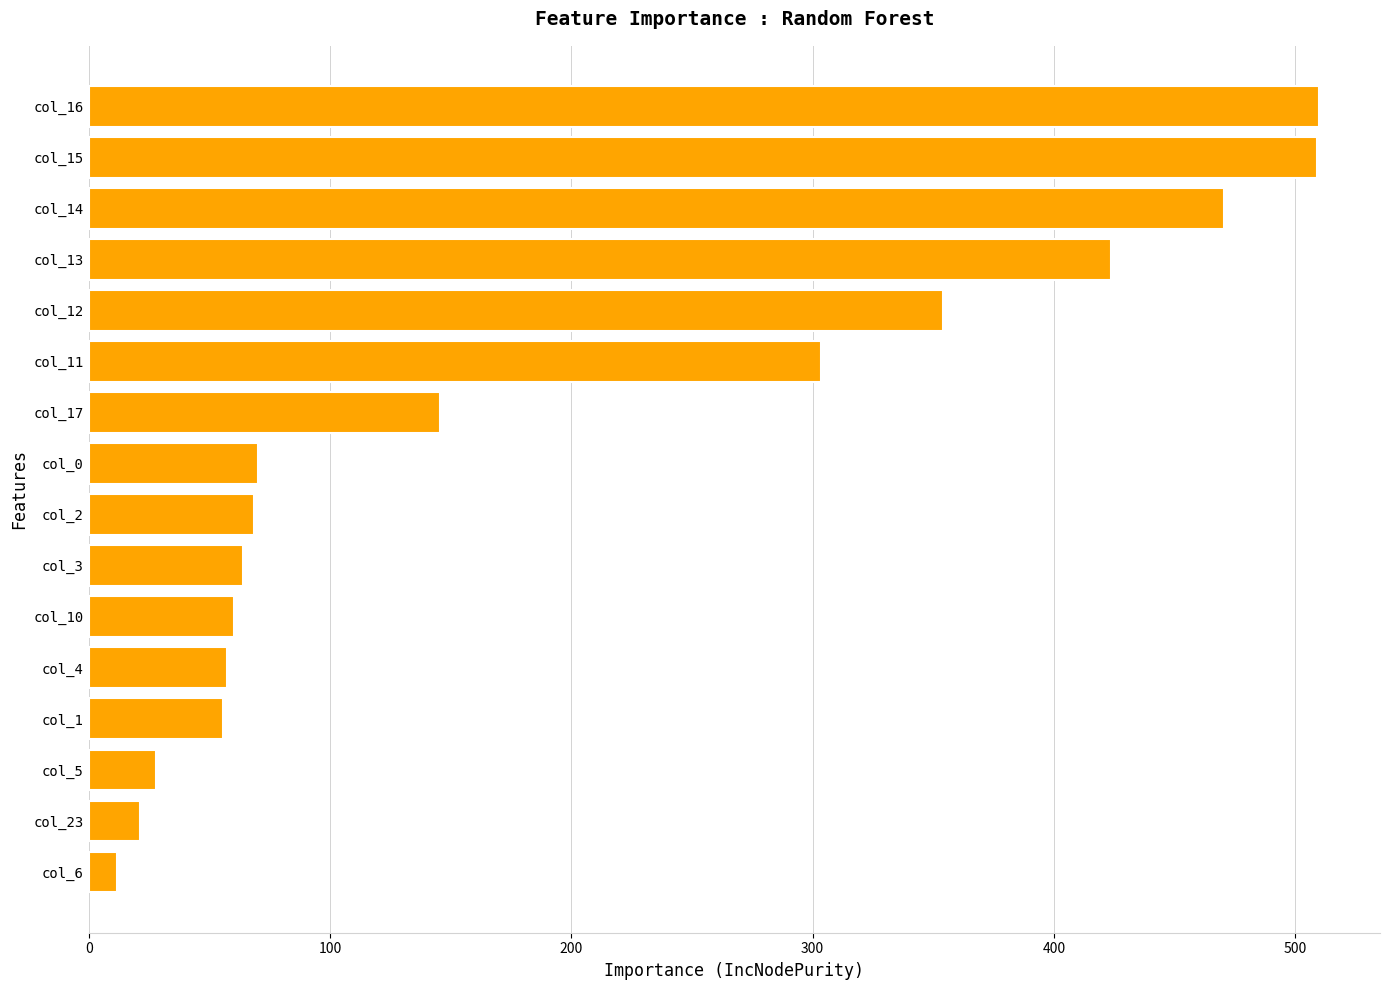

Approximately how many times larger is the value at col_3 compared to col_2?

0.9